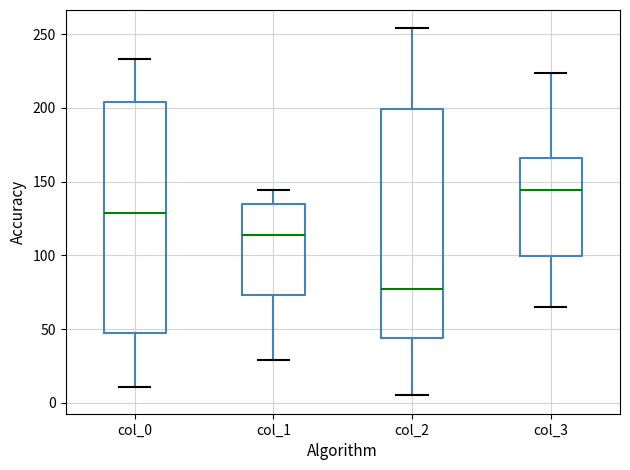

Reading left to right, read every box against the y-axis: the position of its median line, the range the box covers, and the ends of its whiskers. The values are not printed on the chart, so give them approximately, as read against the axis.

col_0: median 130, box 50 to 205, whiskers 10 to 235
col_1: median 115, box 75 to 135, whiskers 30 to 145
col_2: median 75, box 45 to 200, whiskers 5 to 255
col_3: median 145, box 100 to 165, whiskers 65 to 225